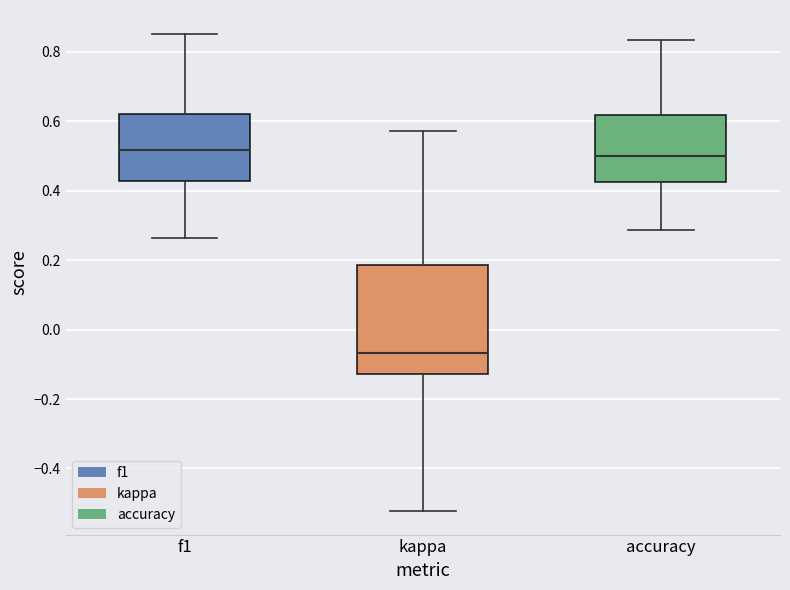

Where is the upper edge of the box for f1 on the y-axis? The values are not printed on the chart, so give them approximately, as read against the axis.

0.62